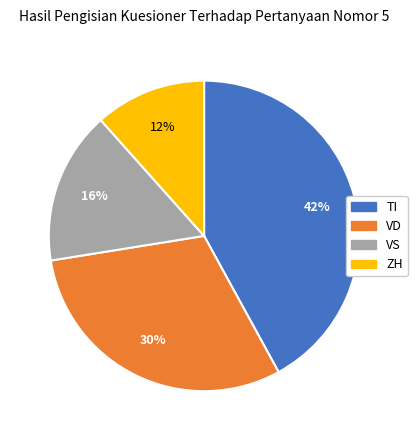

To the nearest percent, what is the average slice percentage?

25%